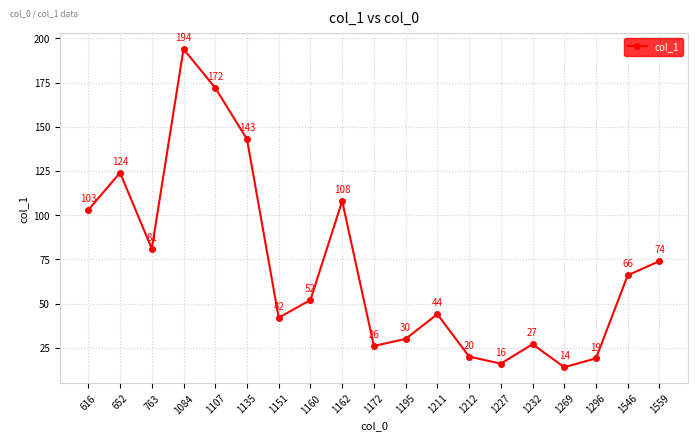

What is the difference between the maximum and minimum values?

180